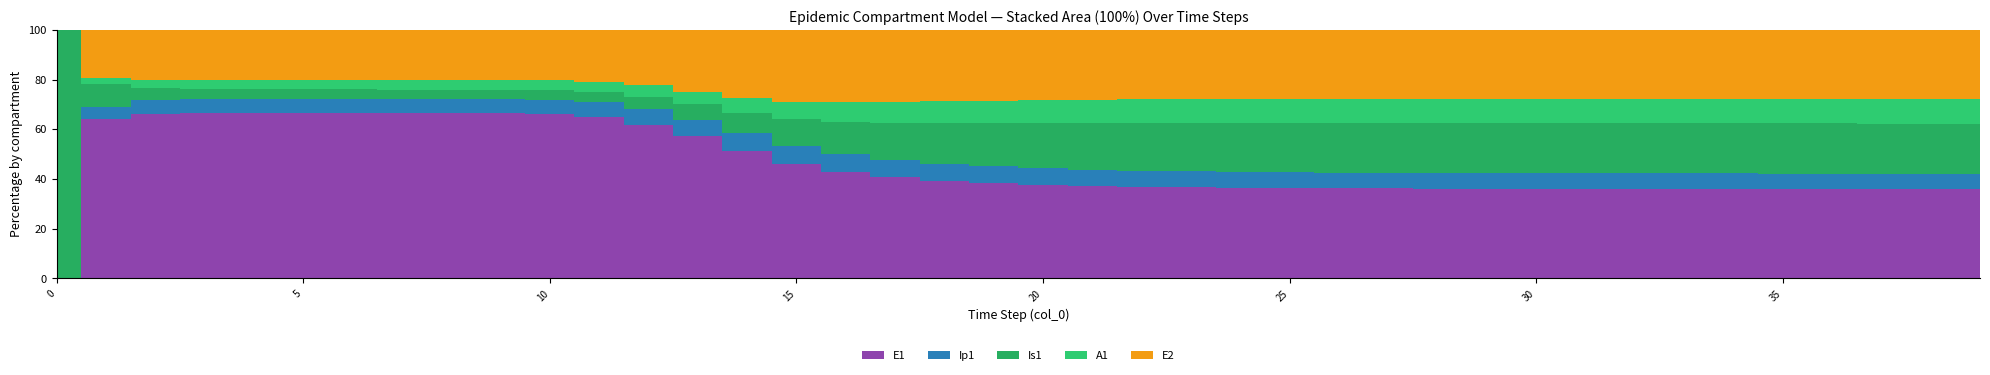

The value of E2 at 30 is 85332.6. True or false?

False